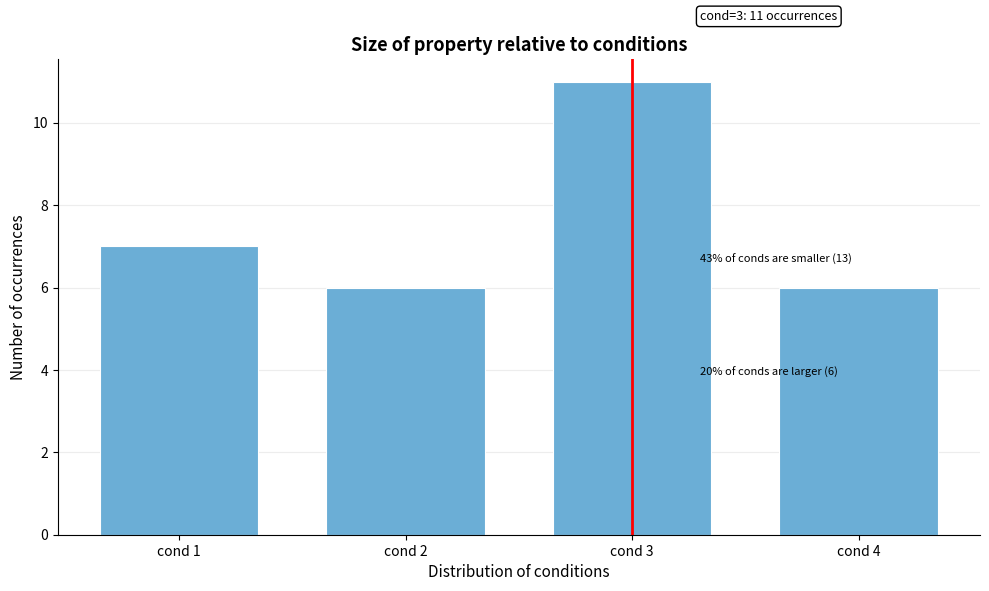

Reading right to left, what are all the values shown in this chart?

6	11	6	7